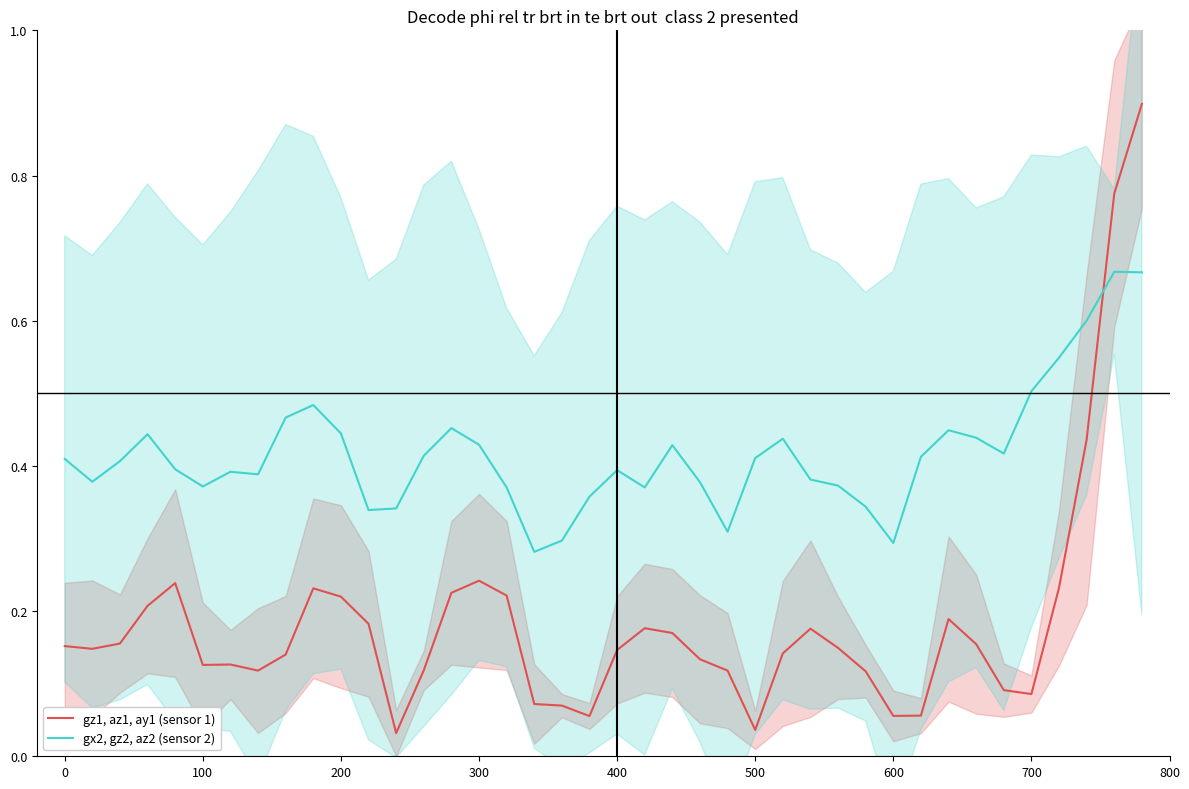

True or false: gx2, gz2, az2 (sensor 2) has a value of 0.5 at 700.

True